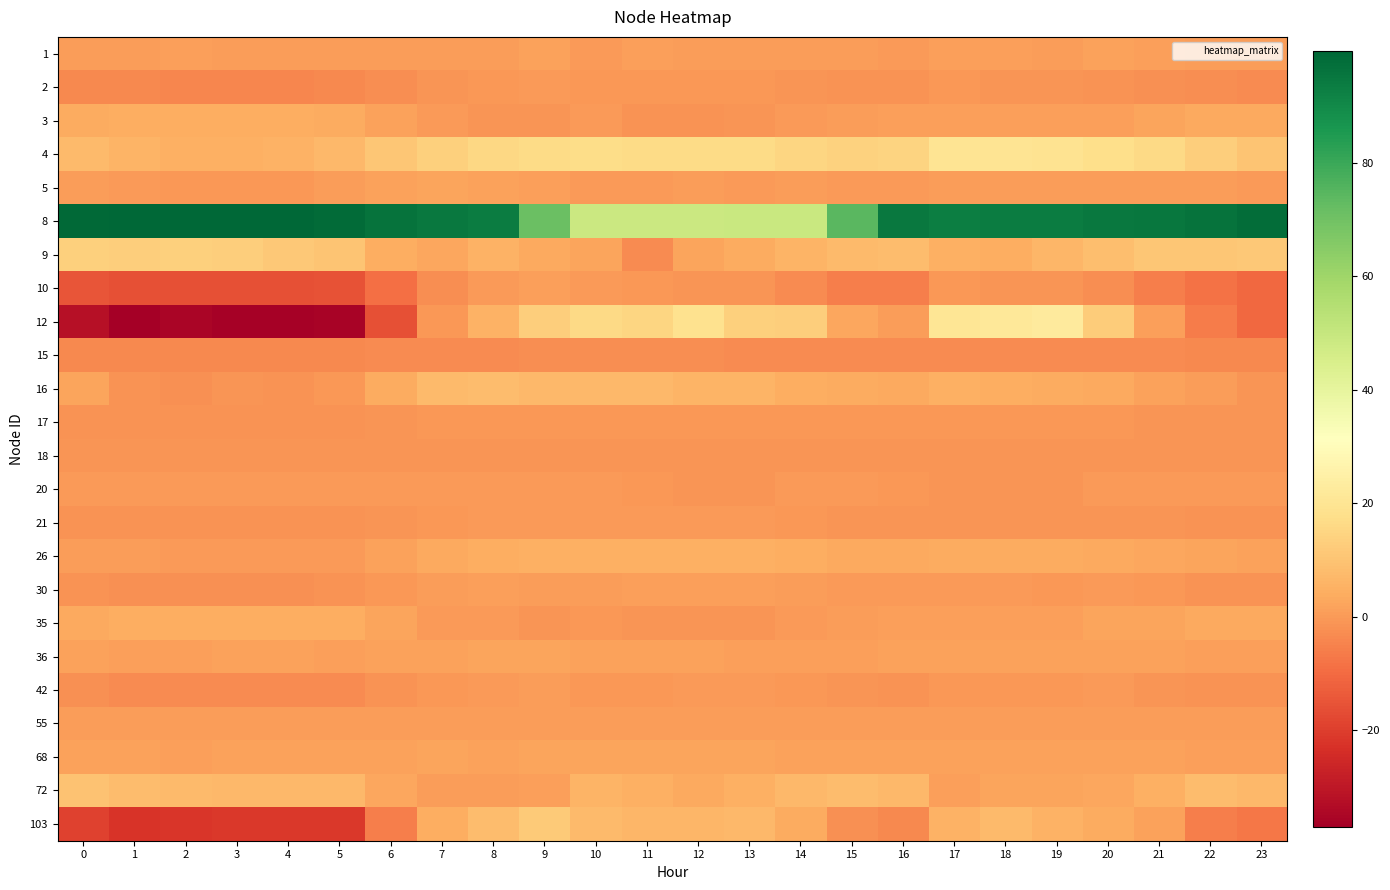

At which category is the sum across all series the highest?

18